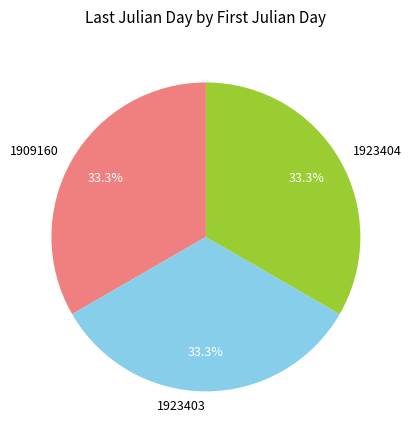

How many slices are in this pie chart?

3